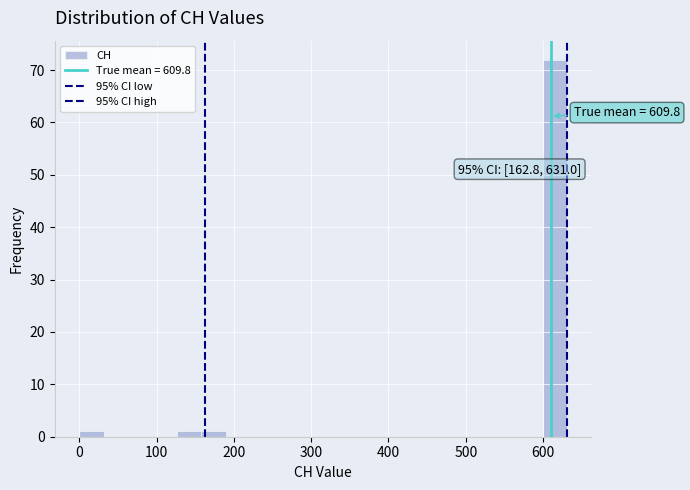

Around what value on the x-axis is the tallest bar? Give the approximate position of its centre, as read against the axis.

620